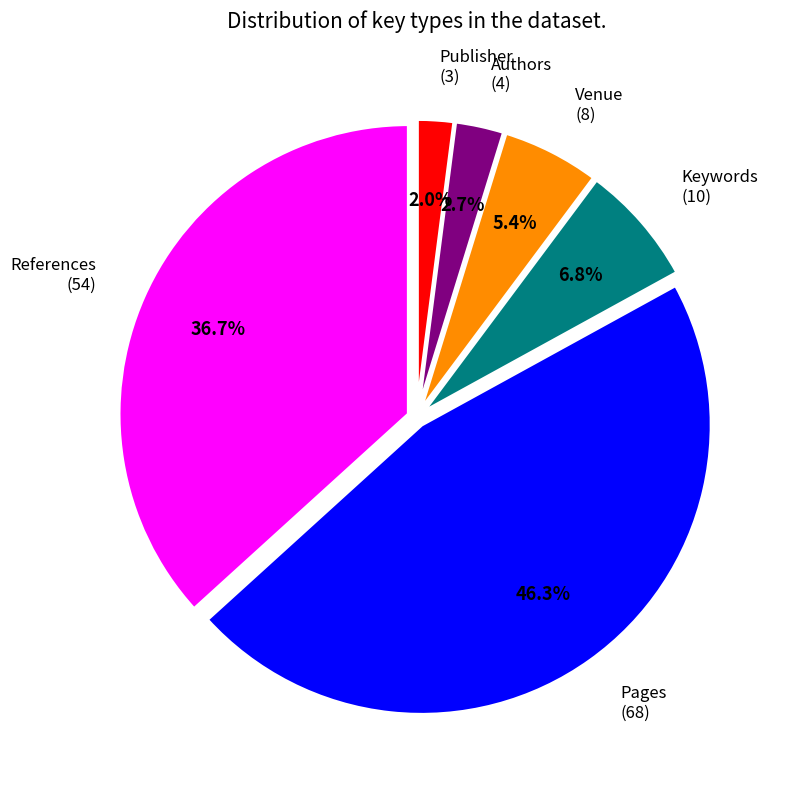

Which has a higher value, Venue (8) or Publisher (3)?

Venue (8)